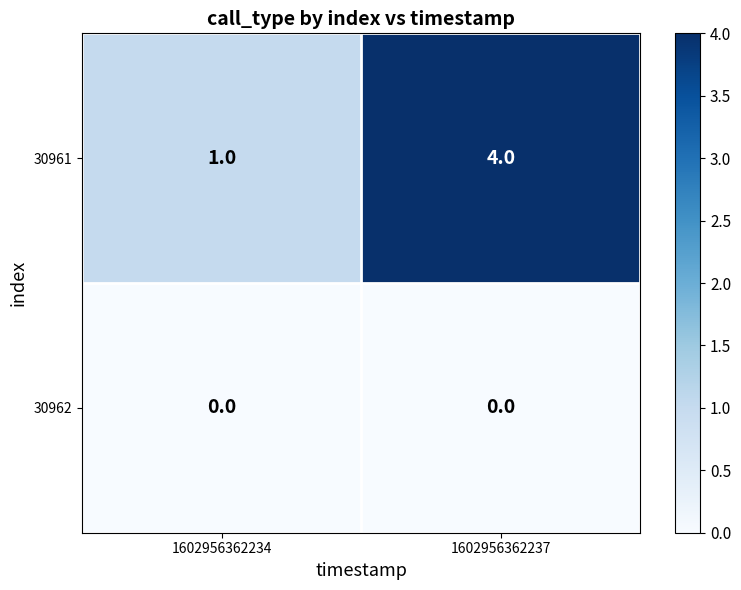

What is the greatest value displayed?

4